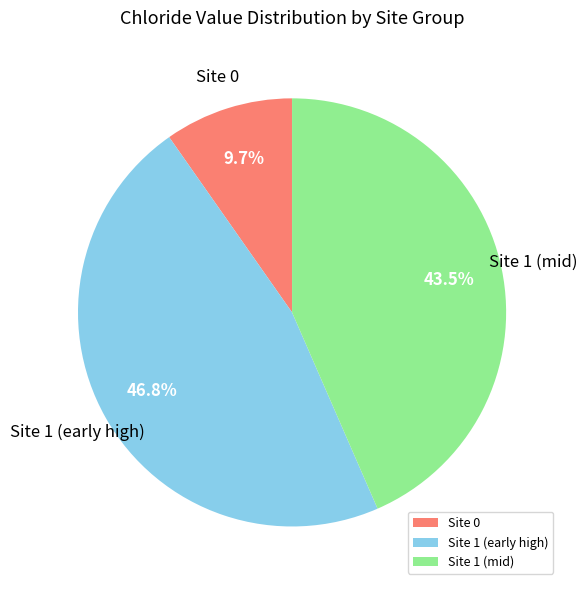

Which has a higher value, Site 1 (mid) or Site 1 (early high)?

Site 1 (early high)